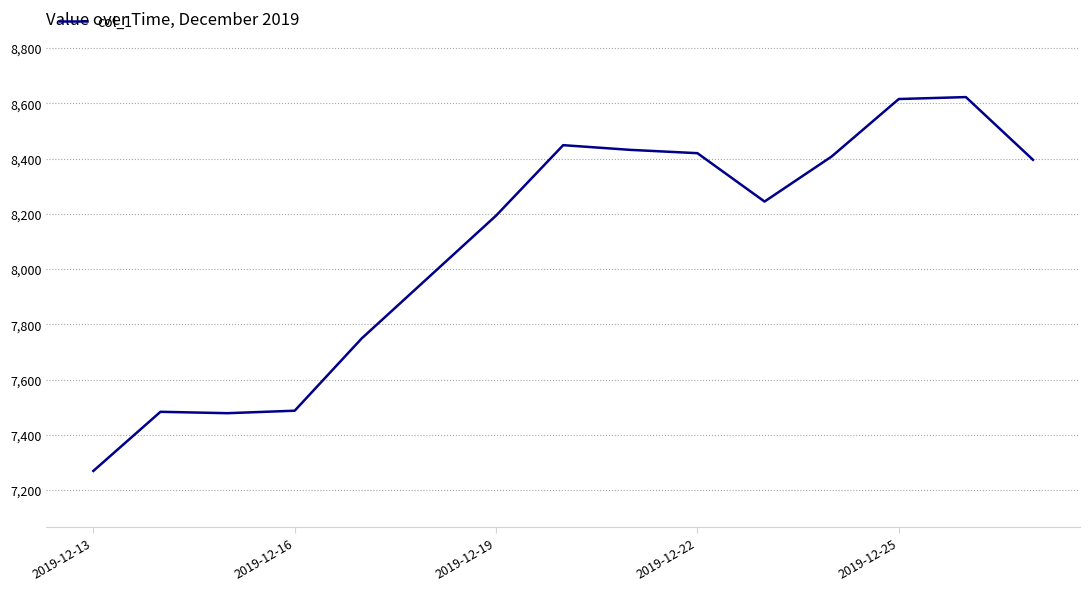

How many lines are shown in the chart?

1